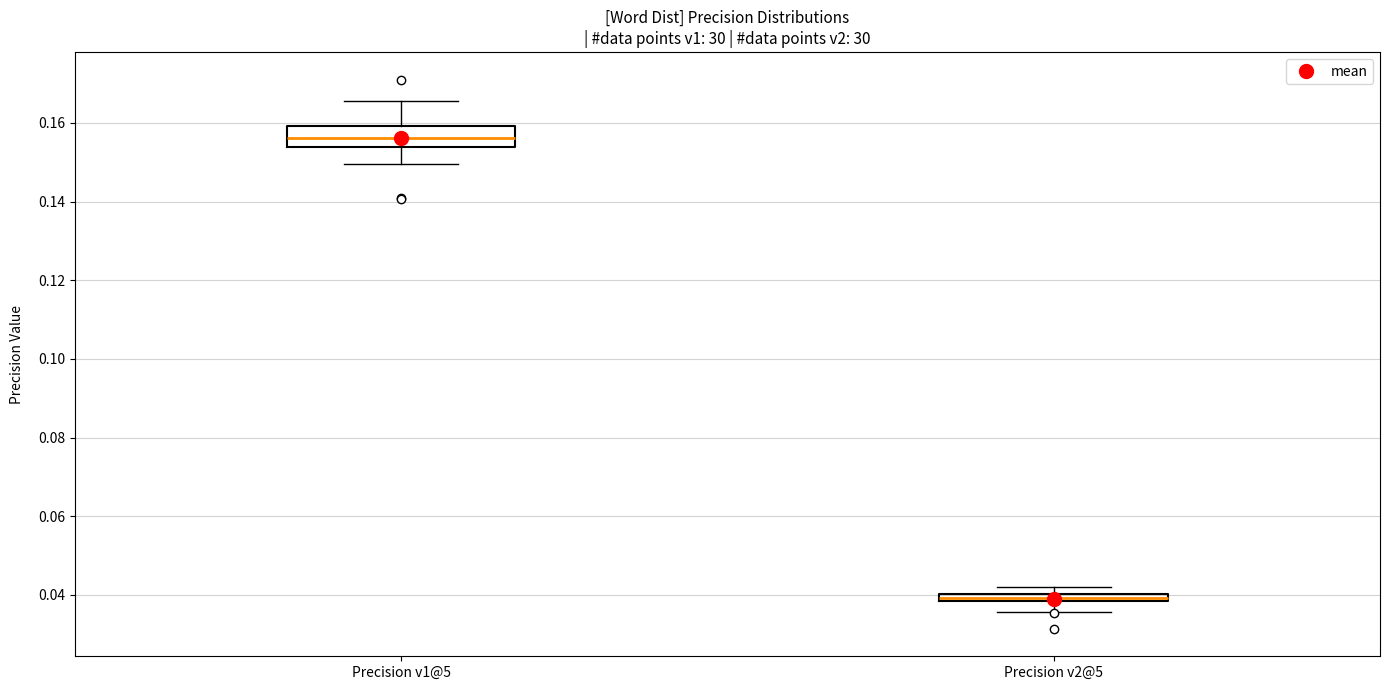

Where is the lower edge of the box for Precision v2@5 on the y-axis? The values are not printed on the chart, so give them approximately, as read against the axis.

0.038